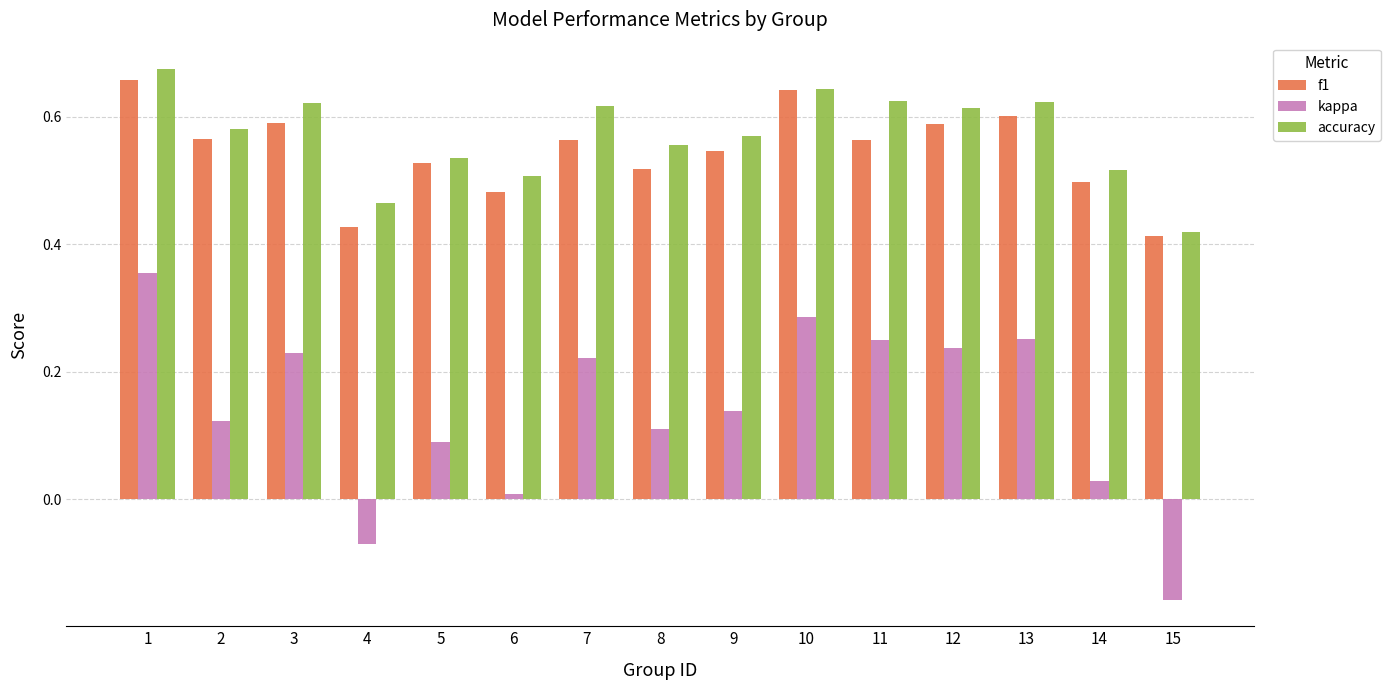

What is the sum of all accuracy values?

8.6